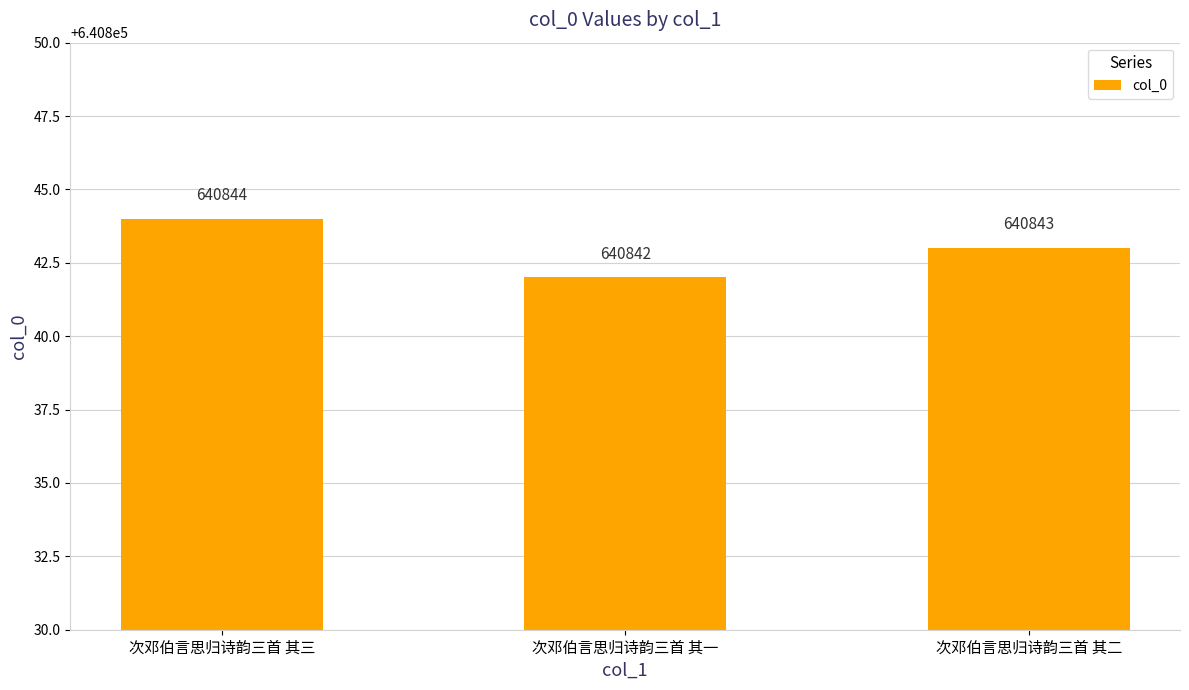

Which has a higher value, 次邓伯言思归诗韵三首 其二 or 次邓伯言思归诗韵三首 其三?

次邓伯言思归诗韵三首 其三